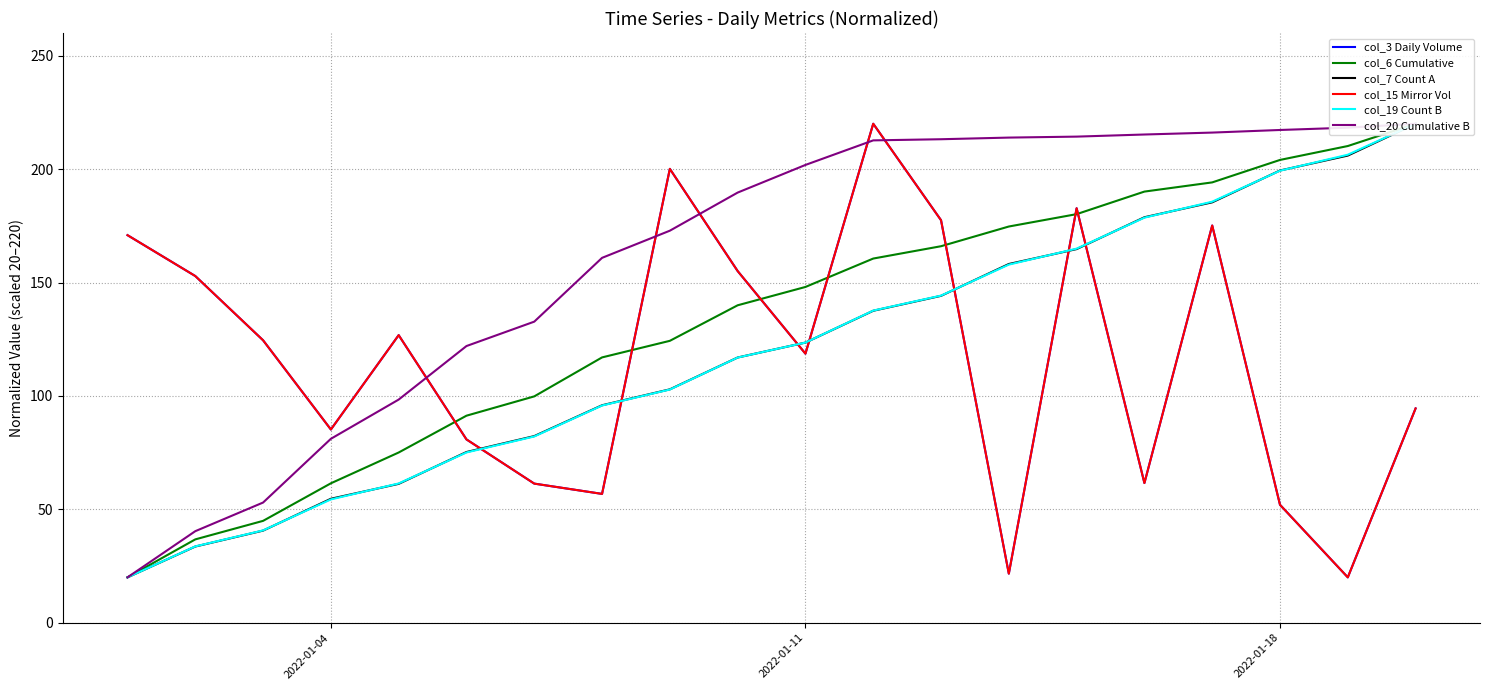

Where do col_7 Count A and col_19 Count B first cross each other?

2022-01-18 and 3